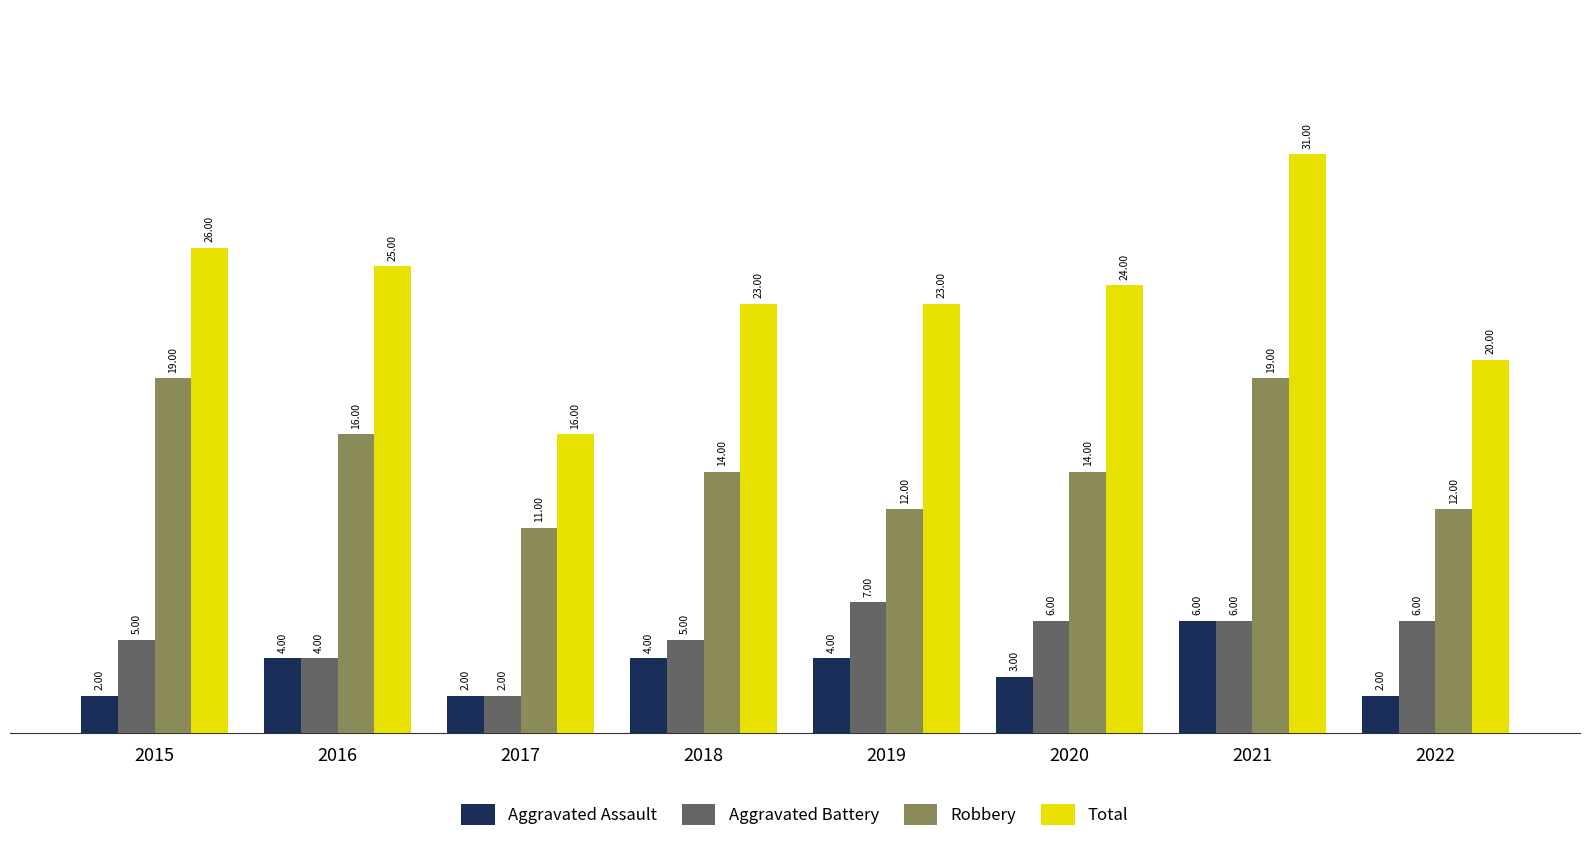

Reading left to right, transcribe all the data shown in this chart.

Aggravated Assault: 2015=2	2016=4	2017=2	2018=4	2019=4	2020=3	2021=6	2022=2
Aggravated Battery: 2015=5	2016=4	2017=2	2018=5	2019=7	2020=6	2021=6	2022=6
Robbery: 2015=19	2016=16	2017=11	2018=14	2019=12	2020=14	2021=19	2022=12
Total: 2015=26	2016=25	2017=16	2018=23	2019=23	2020=24	2021=31	2022=20